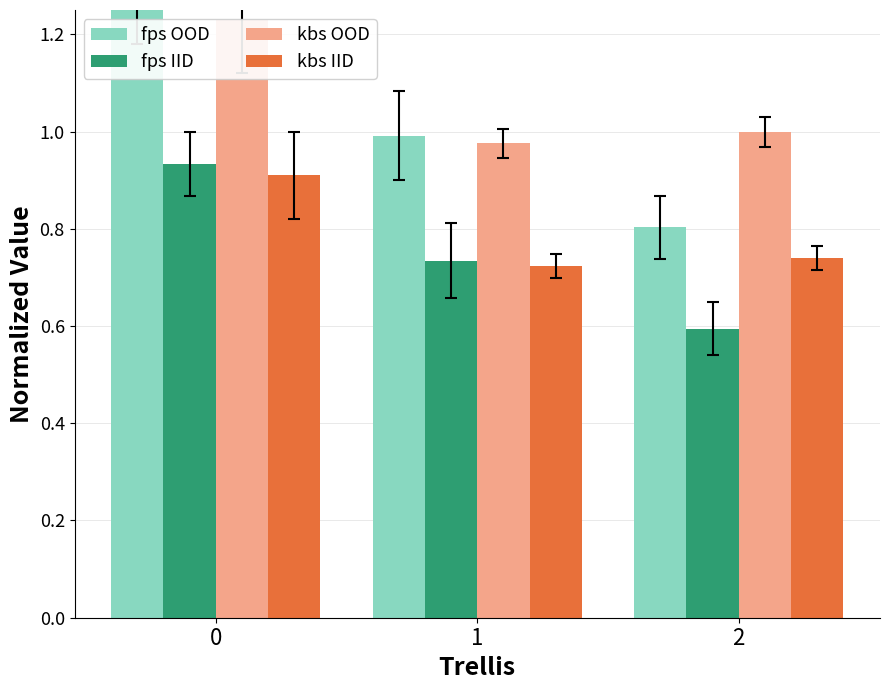

Reading left to right, extract all data points from this chart.

fps OOD: 0=1.3	1=1.0	2=0.8
fps IID: 0=0.9	1=0.7	2=0.6
kbs OOD: 0=1.2	1=1.0	2=1.0
kbs IID: 0=0.9	1=0.7	2=0.7